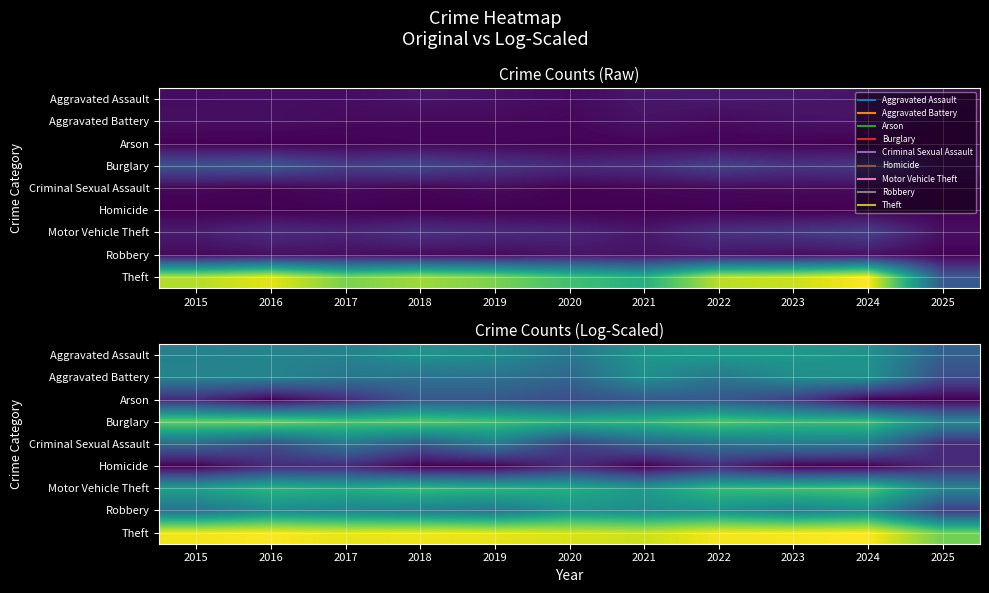

Between 2015 and 2018, which is larger?

2018